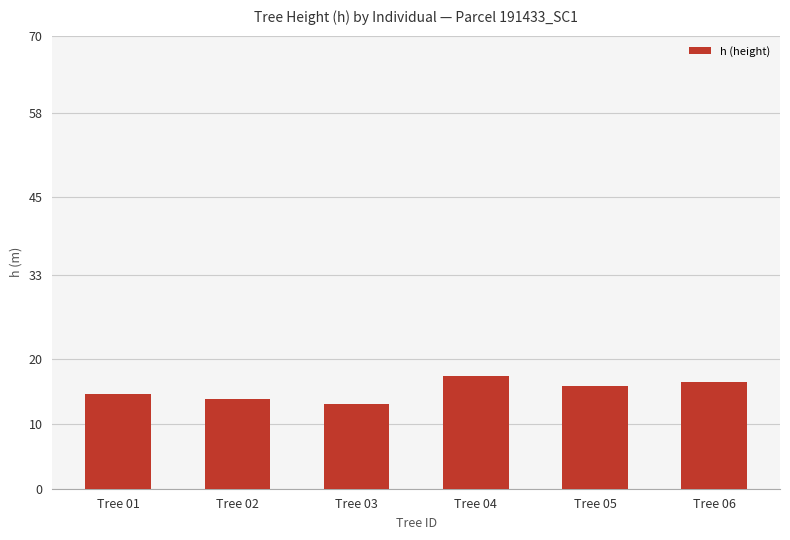

What is the sum of the values at Tree 03 and Tree 02?

26.8